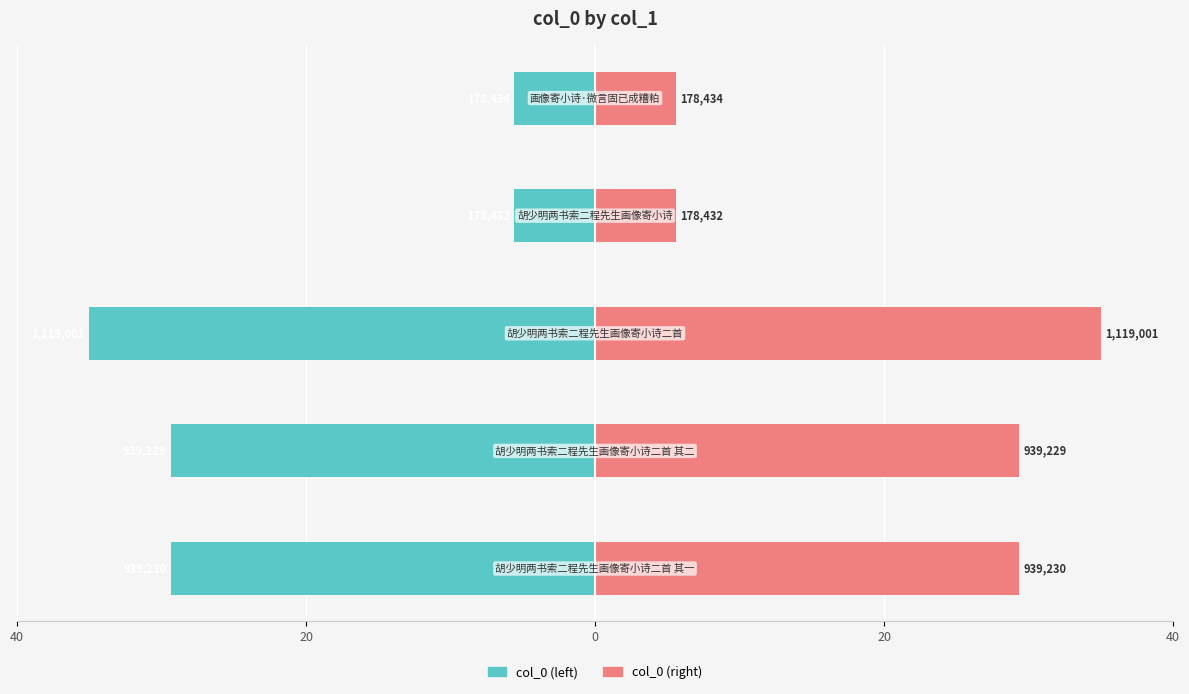

How many groups of bars are there?

5